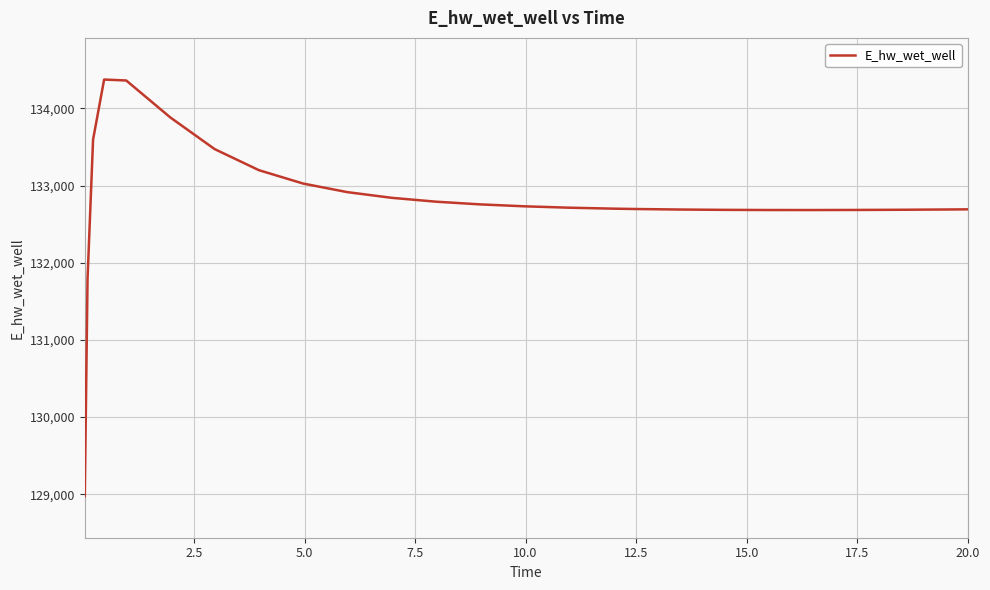

What is the minimum value shown in the chart?

128975.5